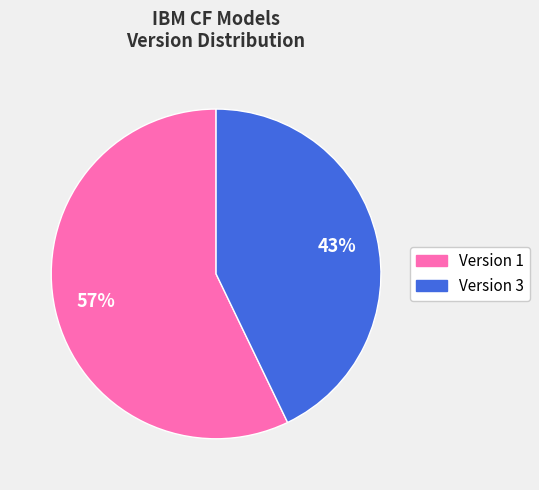

Is there any slice that represents more than half of the pie?

Yes